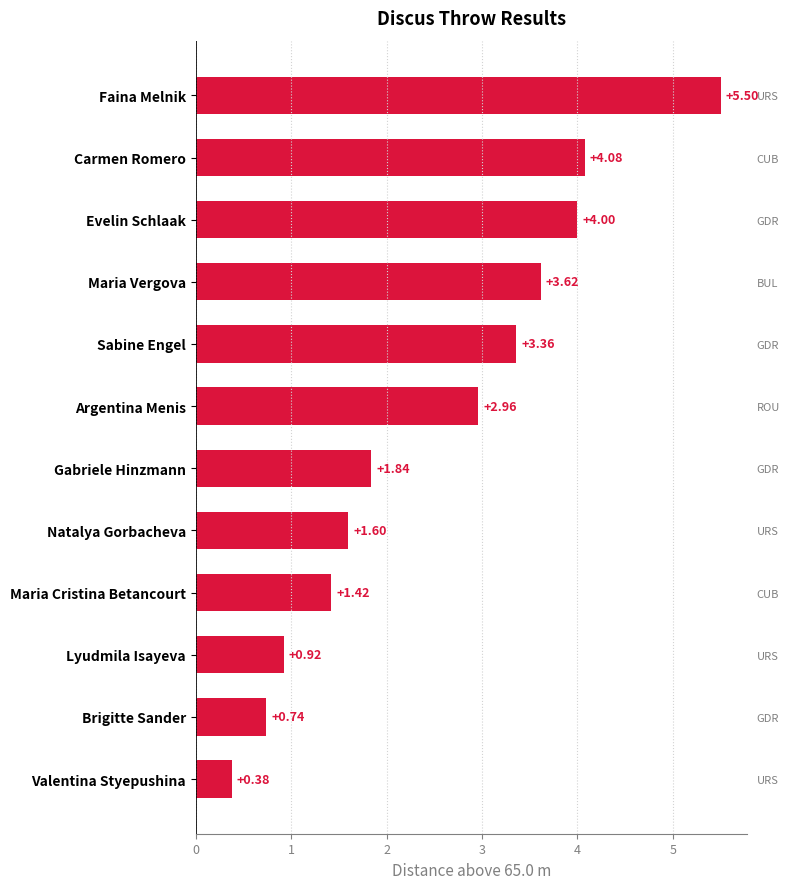

Reading right to left, extract all data points from this chart.

0.4	0.7	0.9	1.4	1.6	1.8	3.0	3.4	3.6	4.0	4.1	5.5